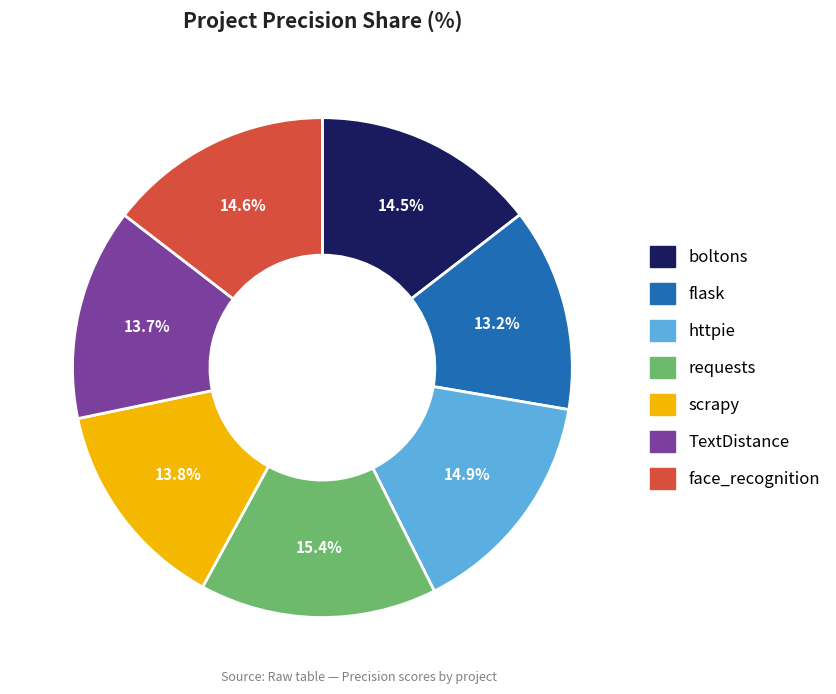

Approximately how many times larger is the value at requests compared to TextDistance?

1.1